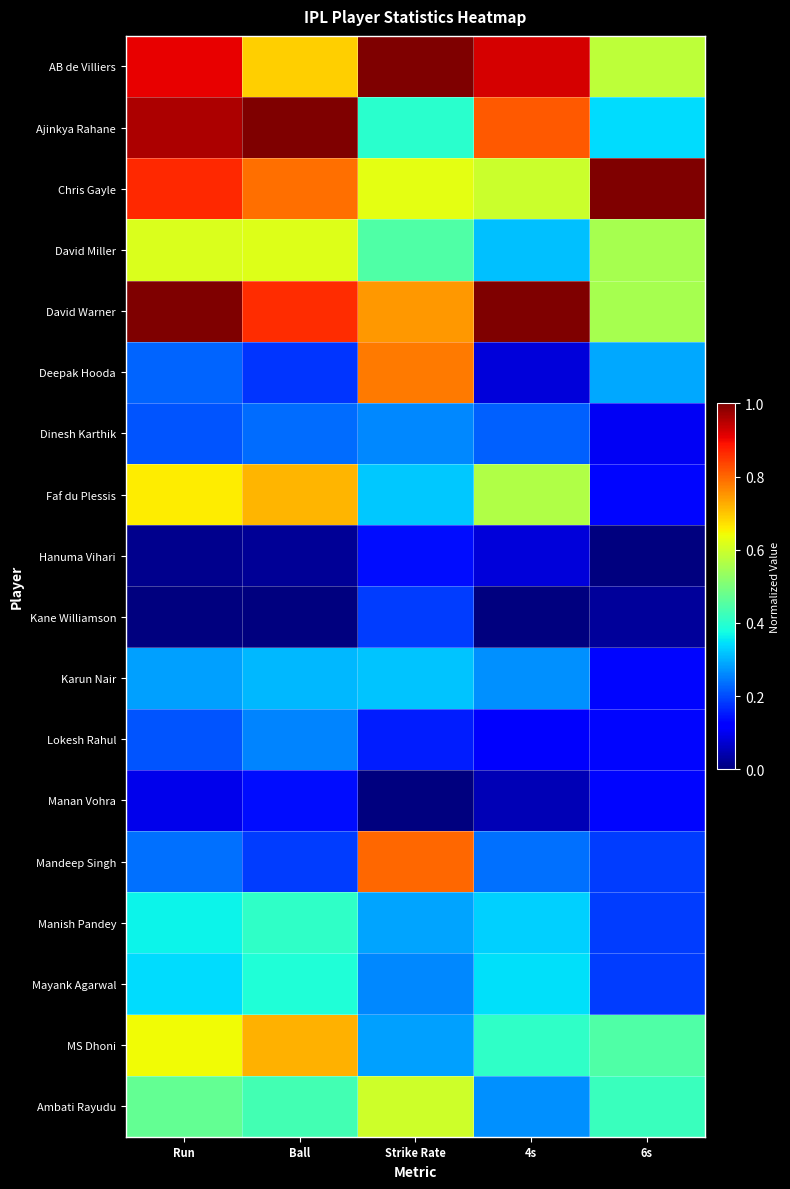

Reading left to right, extract all data points from this chart.

AB de Villiers: Run=0.9	Ball=0.7	Strike Rate=1.0	4s=0.9	6s=0.6
Ajinkya Rahane: Run=1.0	Ball=1.0	Strike Rate=0.4	4s=0.8	6s=0.3
Chris Gayle: Run=0.9	Ball=0.8	Strike Rate=0.6	4s=0.6	6s=1.0
David Miller: Run=0.6	Ball=0.6	Strike Rate=0.4	4s=0.3	6s=0.6
David Warner: Run=1.0	Ball=0.9	Strike Rate=0.7	4s=1.0	6s=0.6
Deepak Hooda: Run=0.2	Ball=0.2	Strike Rate=0.8	4s=0.1	6s=0.3
Dinesh Karthik: Run=0.2	Ball=0.2	Strike Rate=0.3	4s=0.2	6s=0.1
Faf du Plessis: Run=0.7	Ball=0.7	Strike Rate=0.3	4s=0.6	6s=0.1
Hanuma Vihari: Run=0.0	Ball=0.0	Strike Rate=0.1	4s=0.1	6s=0.0
Kane Williamson: Run=0.0	Ball=0.0	Strike Rate=0.2	4s=0.0	6s=0.0
Karun Nair: Run=0.3	Ball=0.3	Strike Rate=0.3	4s=0.3	6s=0.1
Lokesh Rahul: Run=0.2	Ball=0.3	Strike Rate=0.2	4s=0.1	6s=0.1
Manan Vohra: Run=0.1	Ball=0.1	Strike Rate=0.0	4s=0.0	6s=0.1
Mandeep Singh: Run=0.2	Ball=0.2	Strike Rate=0.8	4s=0.2	6s=0.2
Manish Pandey: Run=0.4	Ball=0.4	Strike Rate=0.3	4s=0.3	6s=0.2
Mayank Agarwal: Run=0.3	Ball=0.4	Strike Rate=0.3	4s=0.3	6s=0.2
MS Dhoni: Run=0.6	Ball=0.7	Strike Rate=0.3	4s=0.4	6s=0.4
Ambati Rayudu: Run=0.5	Ball=0.4	Strike Rate=0.6	4s=0.3	6s=0.4